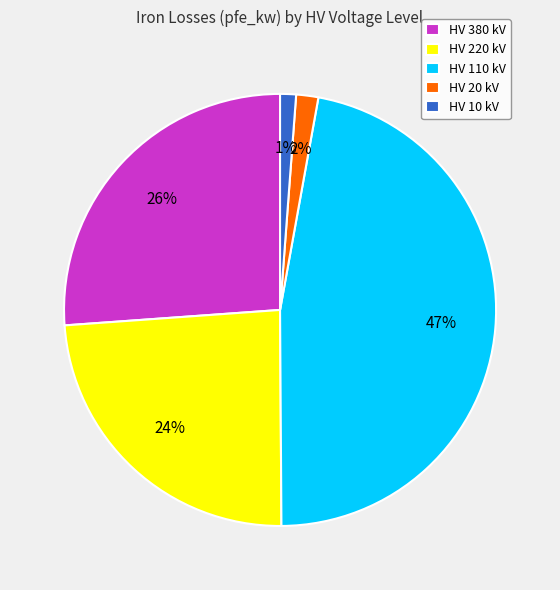

To the nearest percent, what is the combined percentage of HV 110 kV and HV 10 kV?

48%